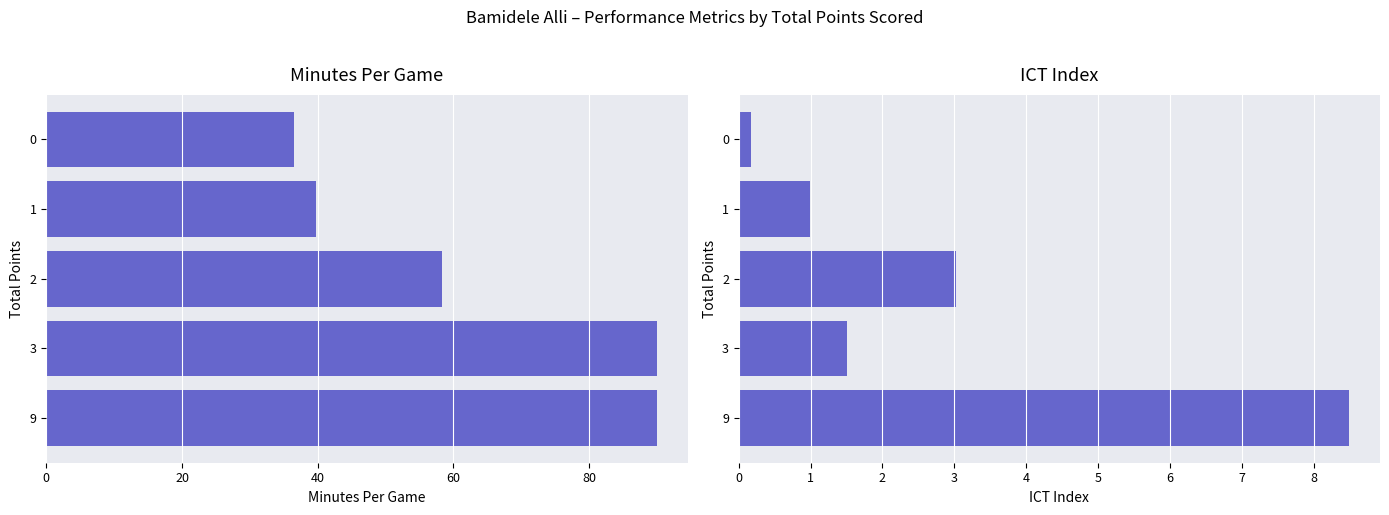

Which series has the widest spread of values?

minutes_per_game